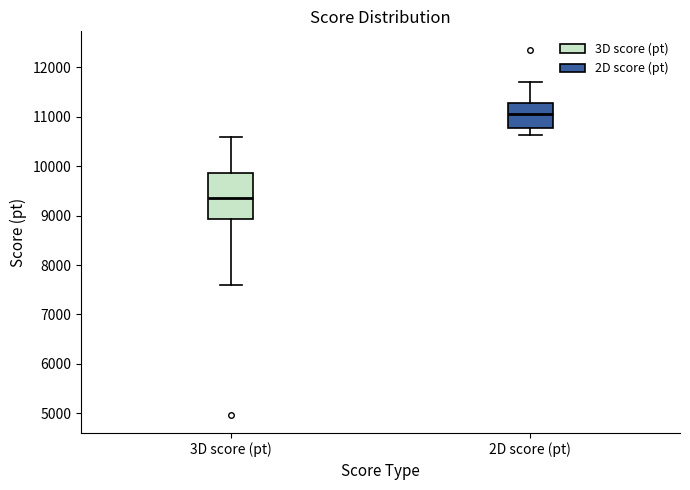

Where is the lower edge of the box for 3D score (pt) on the y-axis? The values are not printed on the chart, so give them approximately, as read against the axis.

8900